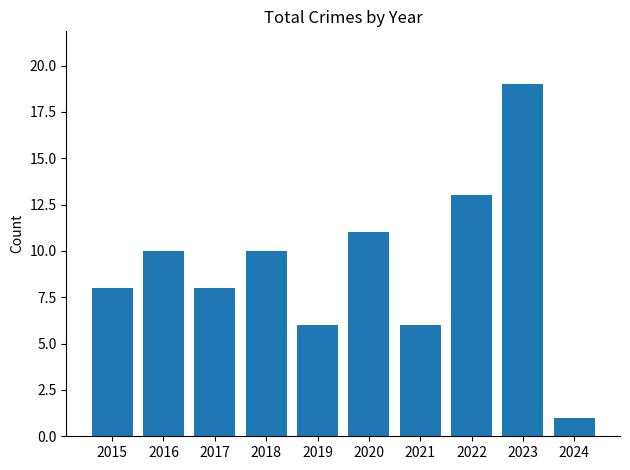

What is the value of the 7th bar from the left?

6